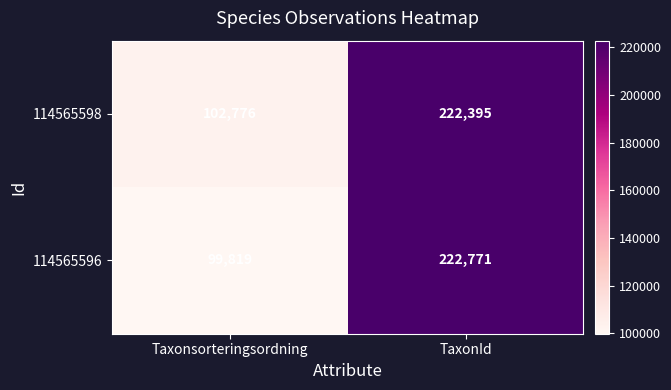

Reading right to left, list all the values displayed in this chart.

114565598: 222395	102776
114565596: 222771	99819